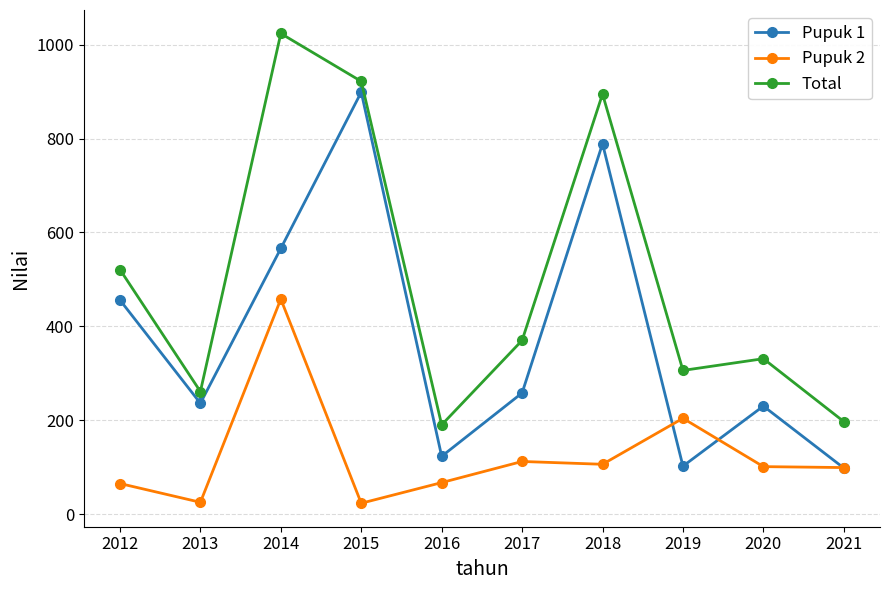

What is the value of the Pupuk 1 point at the 4th from the left?

899